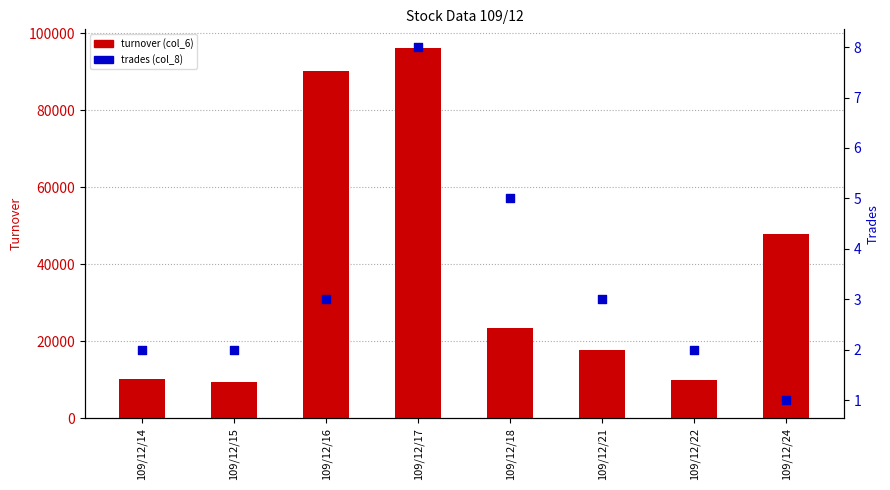

Is the value of trades (col_8) at 109/12/14 greater than the value of turnover (col_6) at 109/12/22?

No